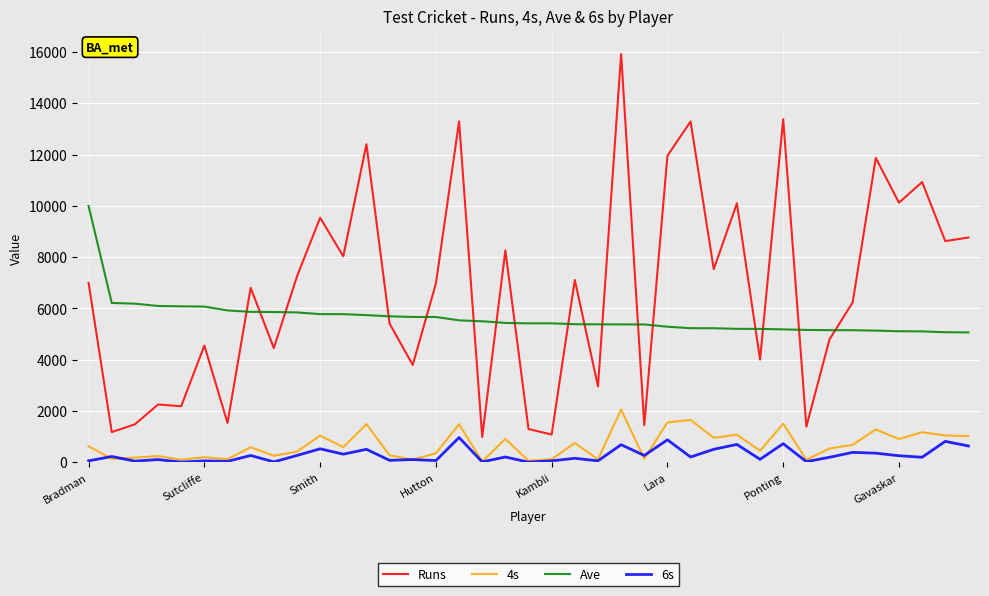

True or false: Ave and 6s intersect in this chart.

False